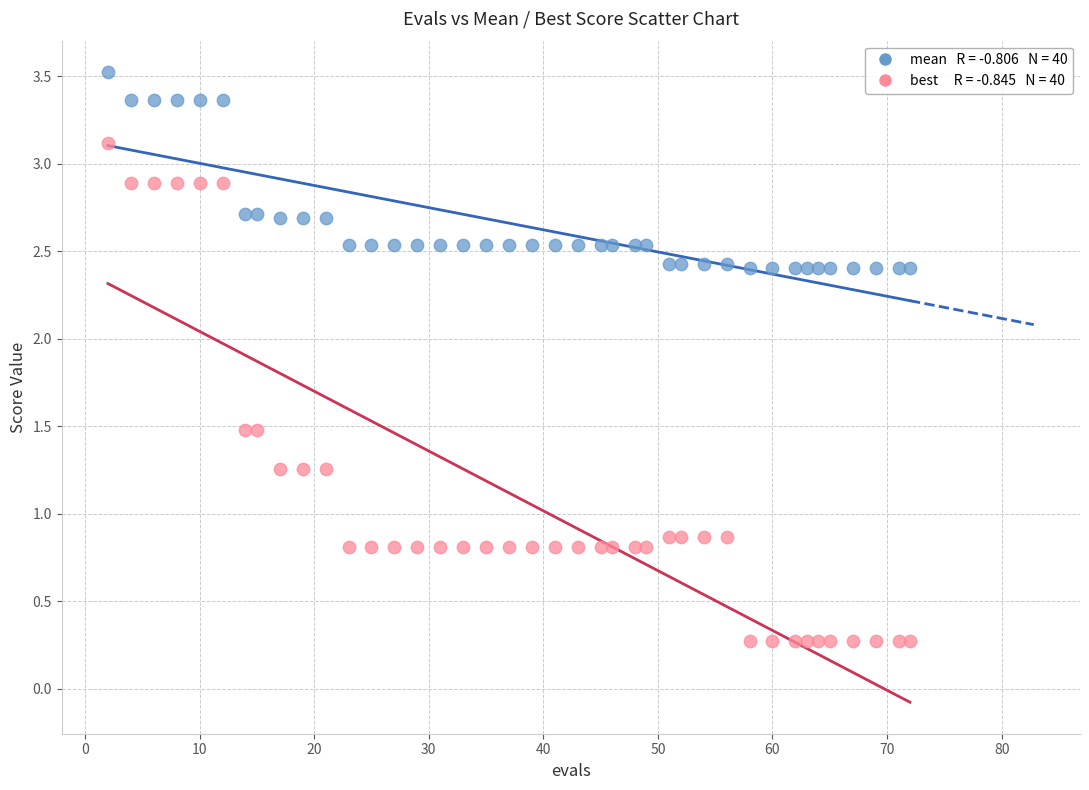

Across all data points, what is the range of X values (max minus min)?

70.0